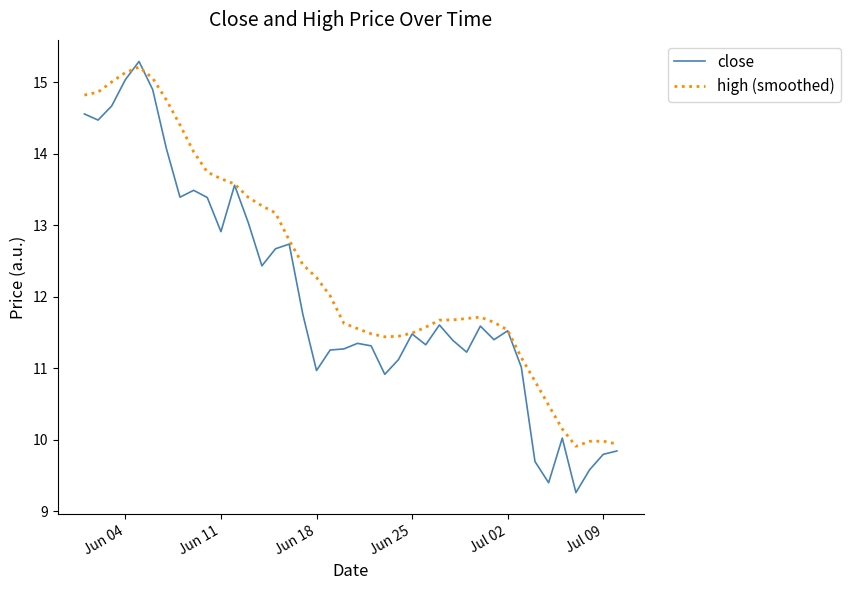

Which series has the largest total across all categories?

high (smoothed)